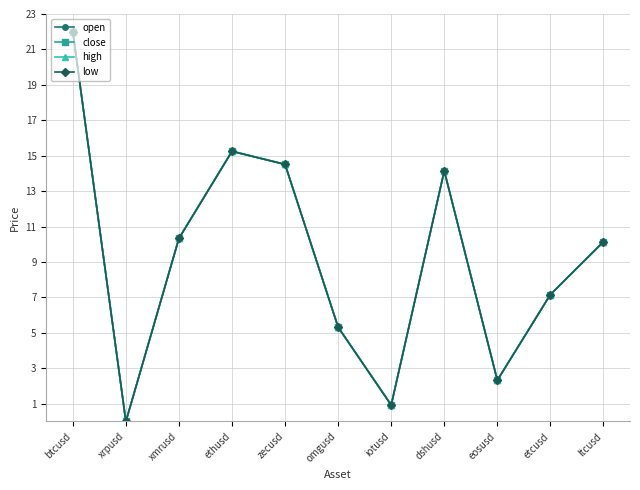

At which category does the chart reach its peak across all series?

btcusd